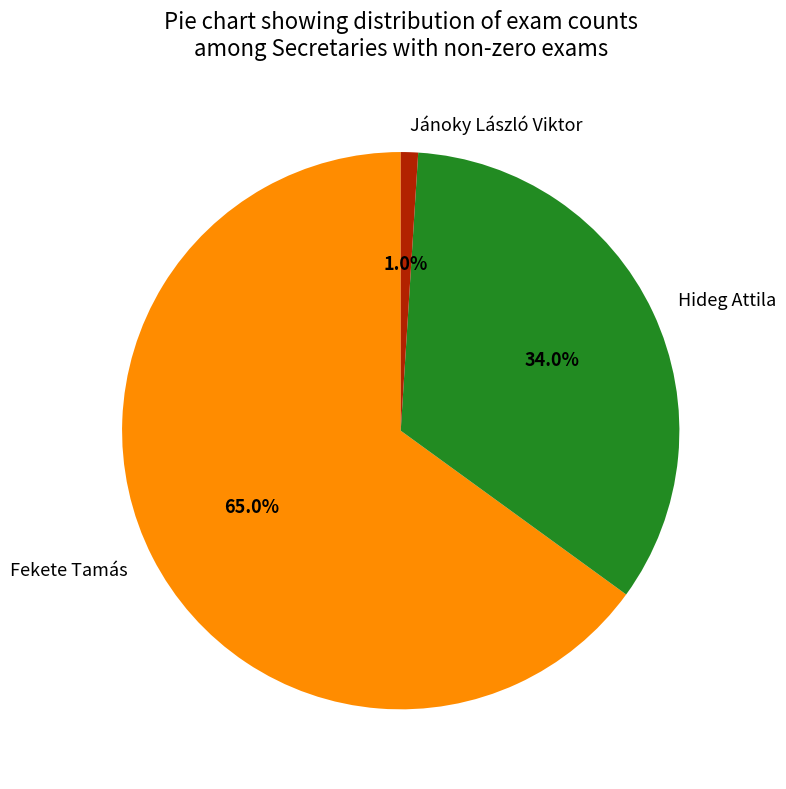

To the nearest percent, what portion does Fekete Tamás represent?

65%